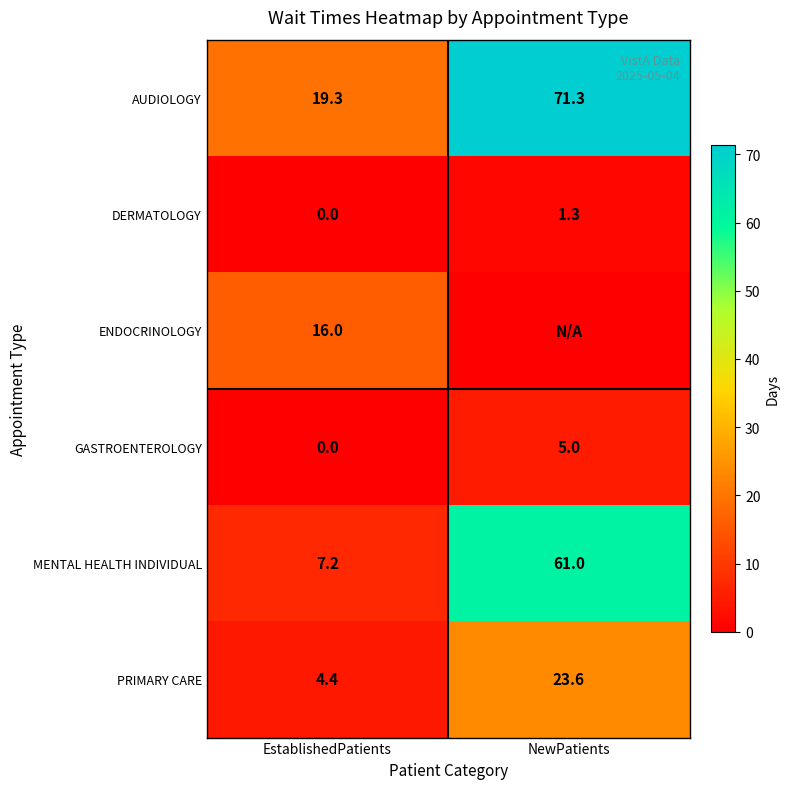

At which category is the sum across all series the highest?

NewPatients